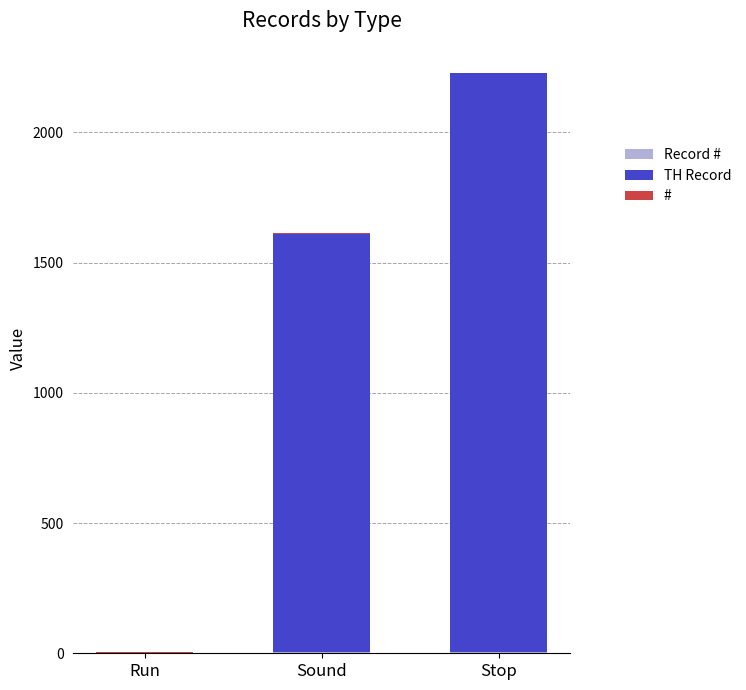

How many series are shown in this chart?

3